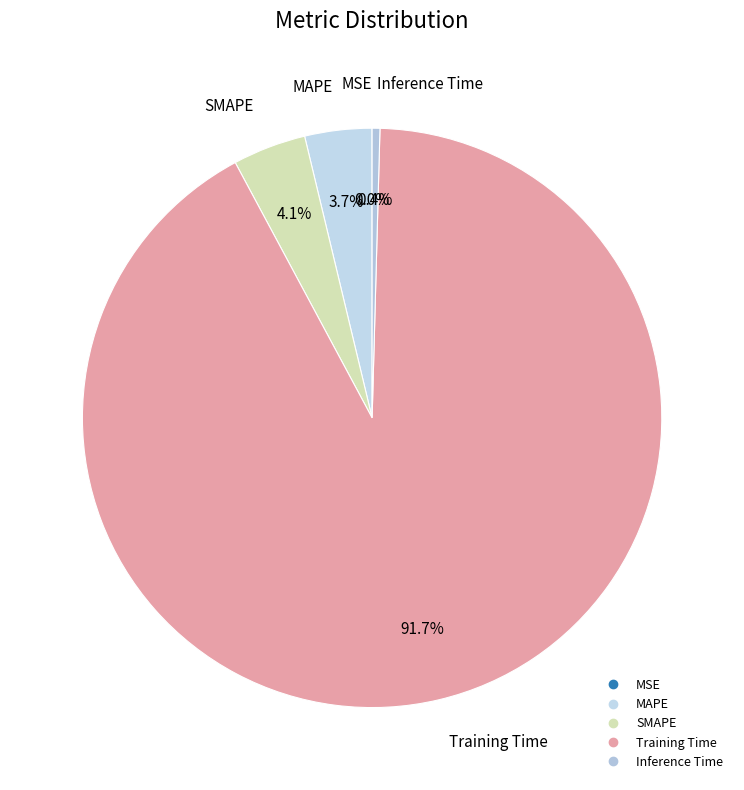

Is the sum of Inference Time and Training Time greater than half?

Yes